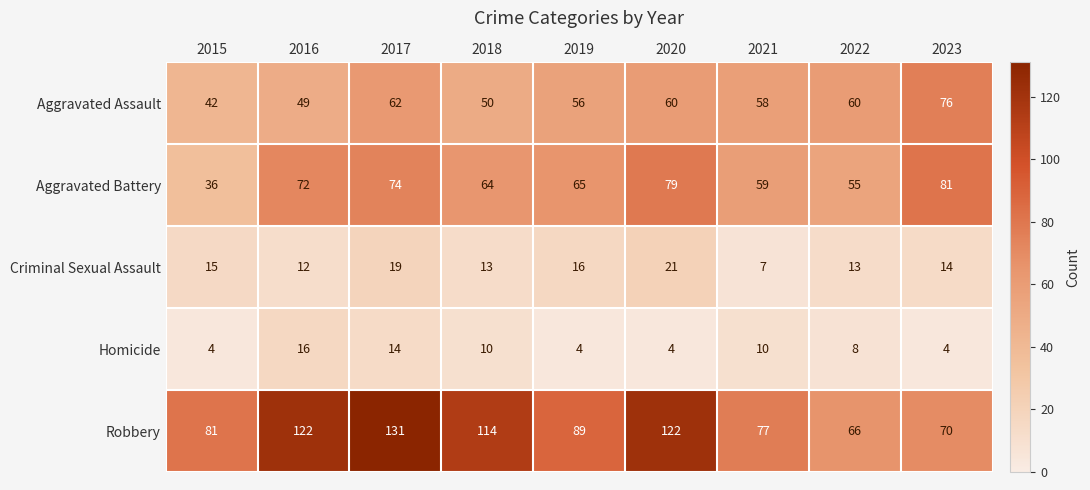

Which category has the highest value across all series?

2017